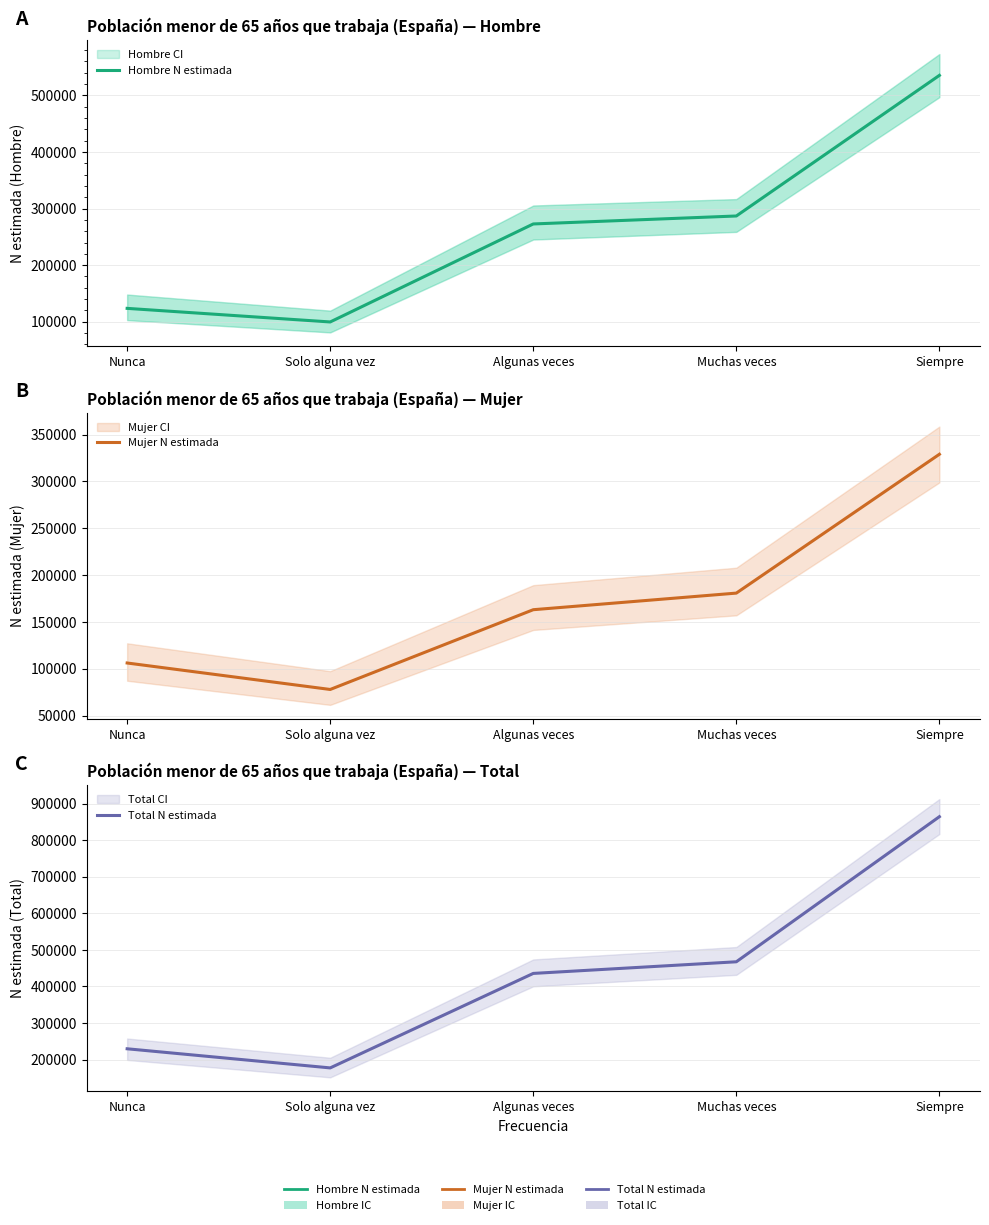

Reading left to right, list all the values displayed in this chart.

Hombre N estimada: 123590	99566	272795	286888	535431
Mujer N estimada: 106069	77801	162974	180702	328953
Total N estimada: 229659	177367	435769	467590	864384